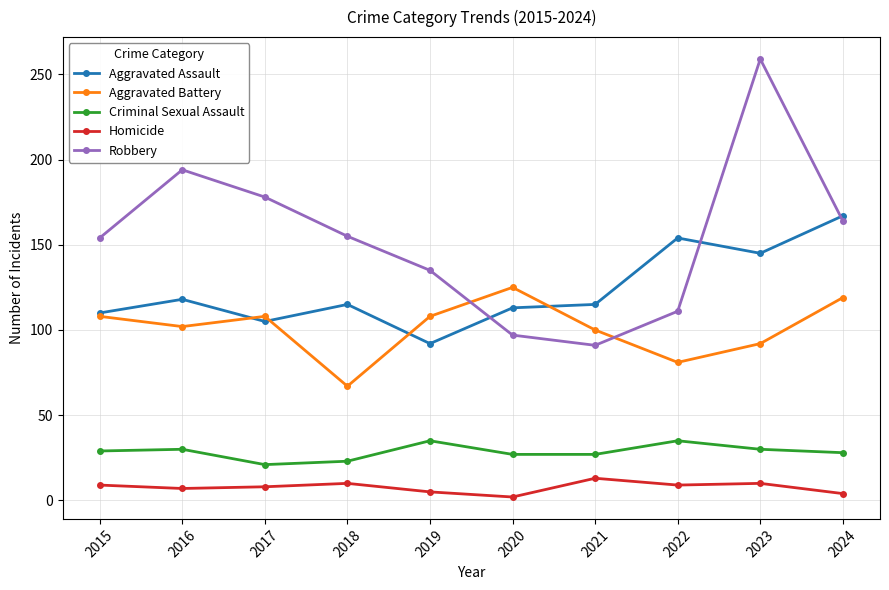

What is the approximate value of Aggravated Battery at 2022?

81